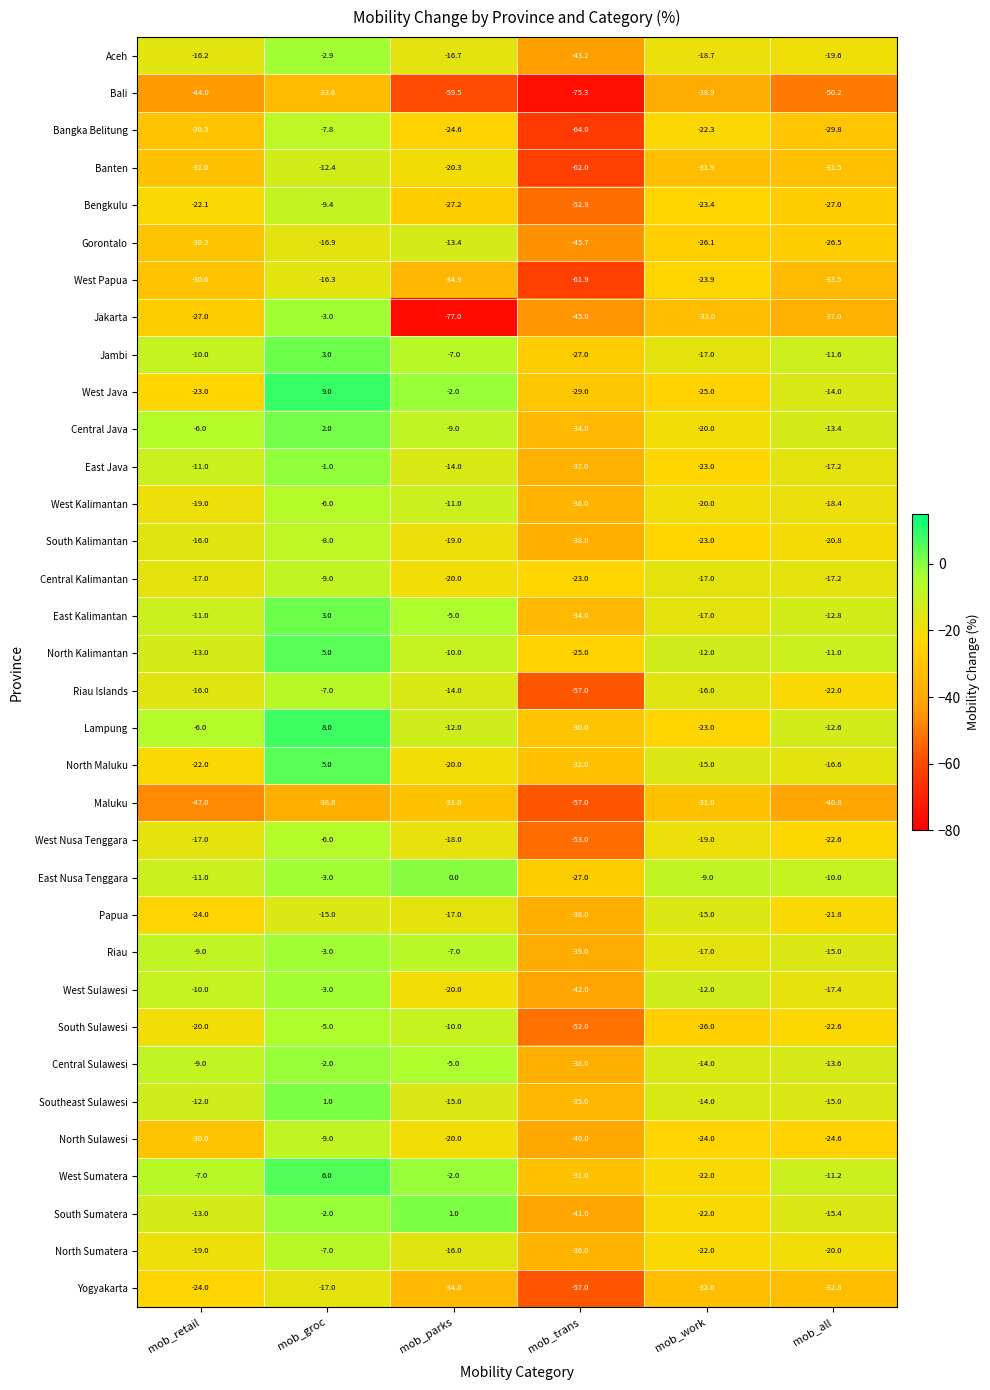

At which category does the chart reach its peak across all series?

mob_groc